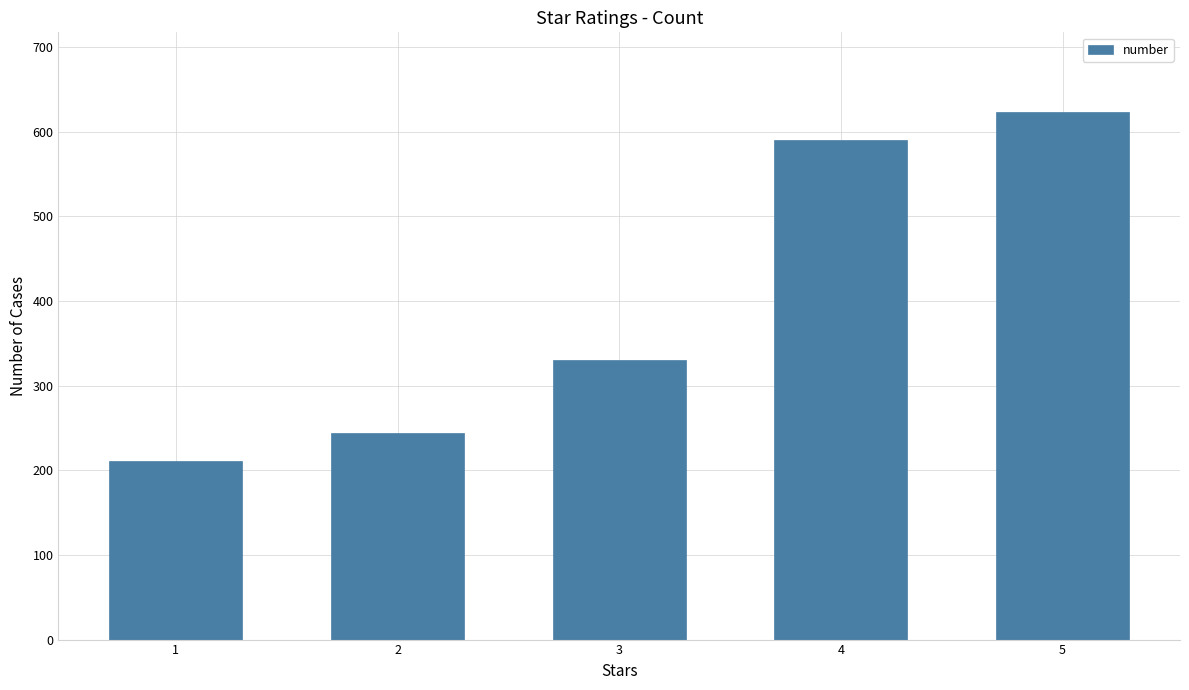

At which label is the value closest to 417?

3